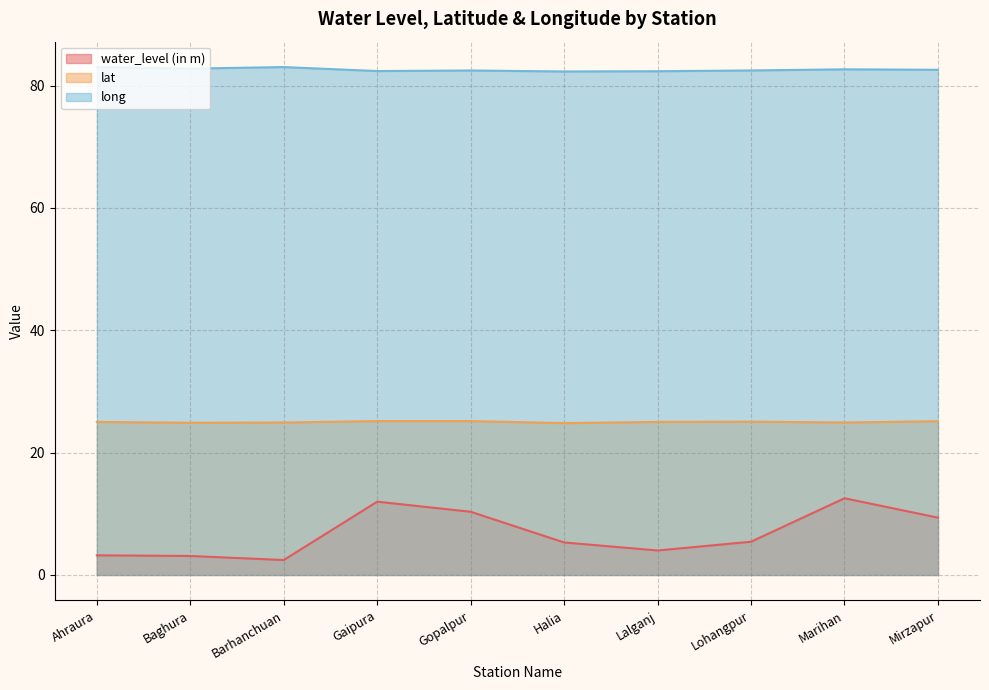

What is the label of the 2nd point from the right?

Marihan